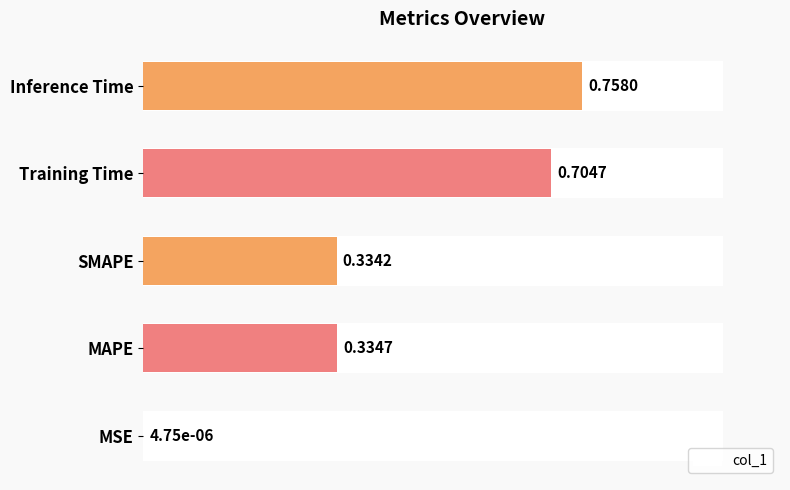

What is the change in value from MSE to SMAPE?

+0.3